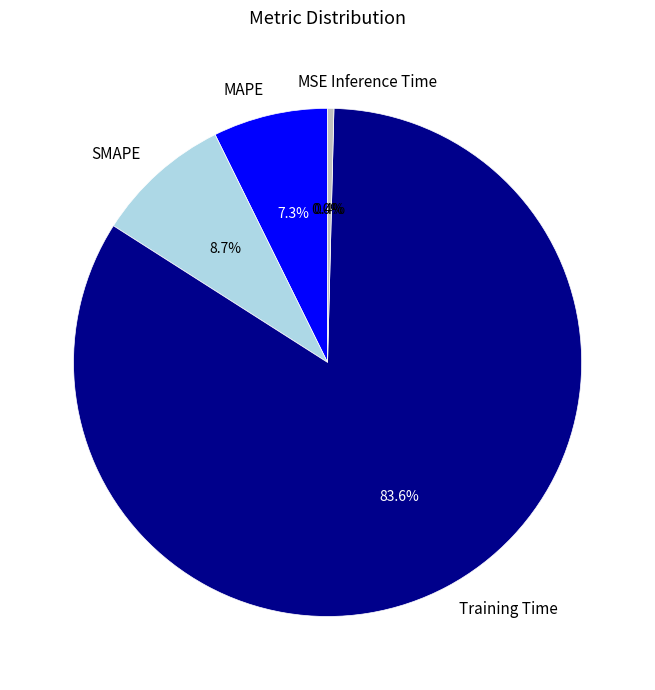

Which slice is the largest?

Training Time